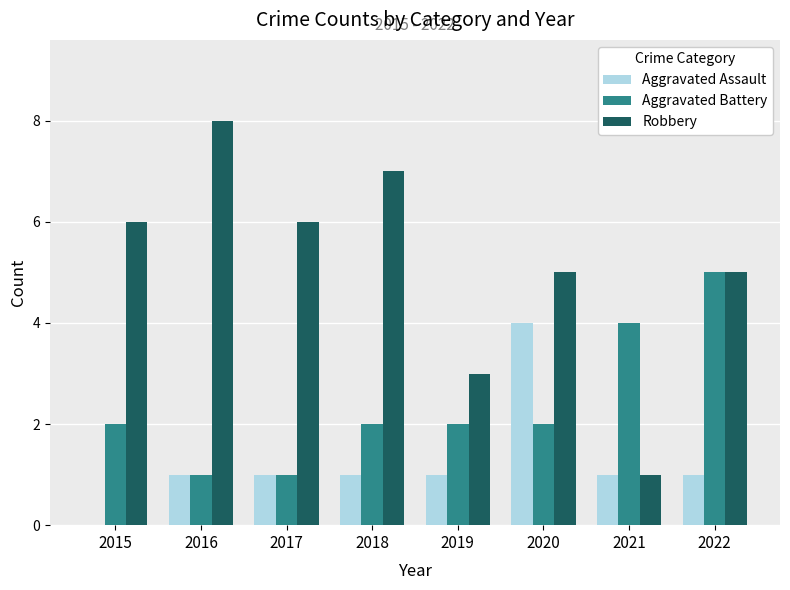

How many distinct data groups are displayed?

3